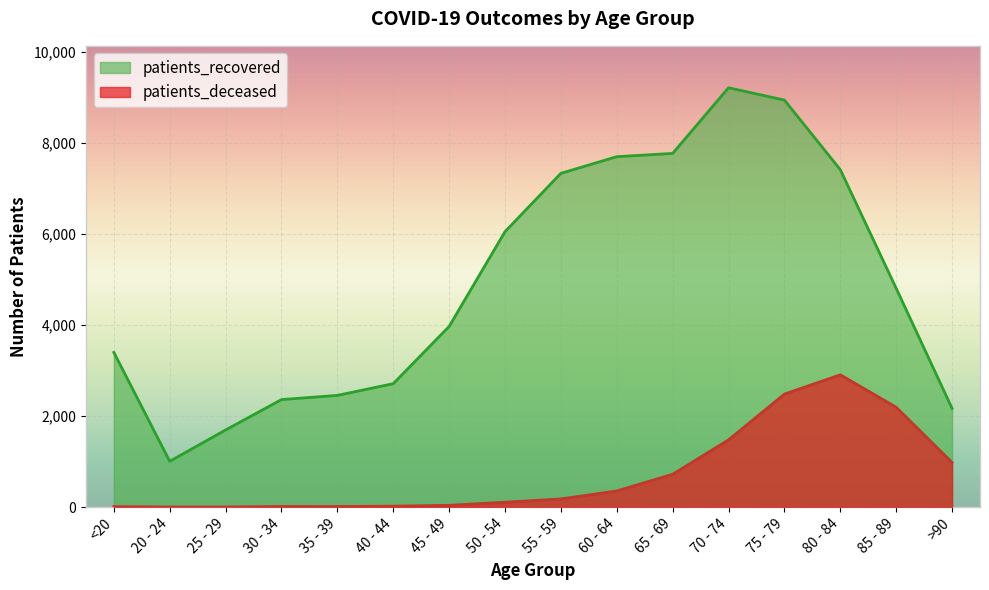

At which label does patients_recovered reach its minimum?

20 - 24